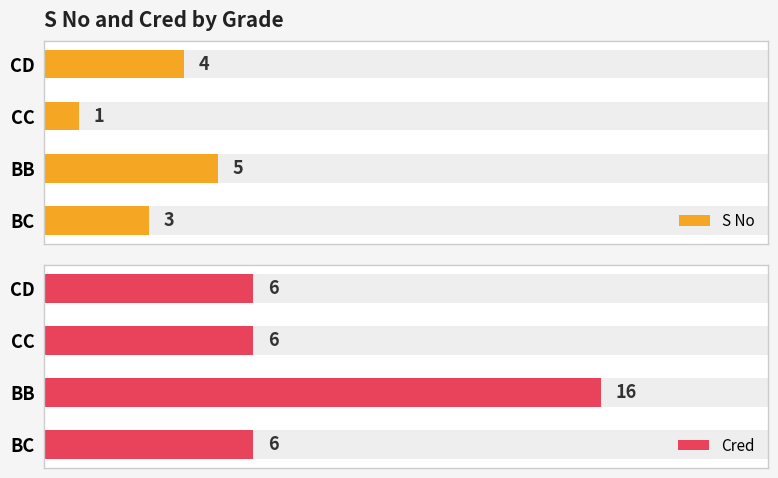

How many bars are there in total?

8